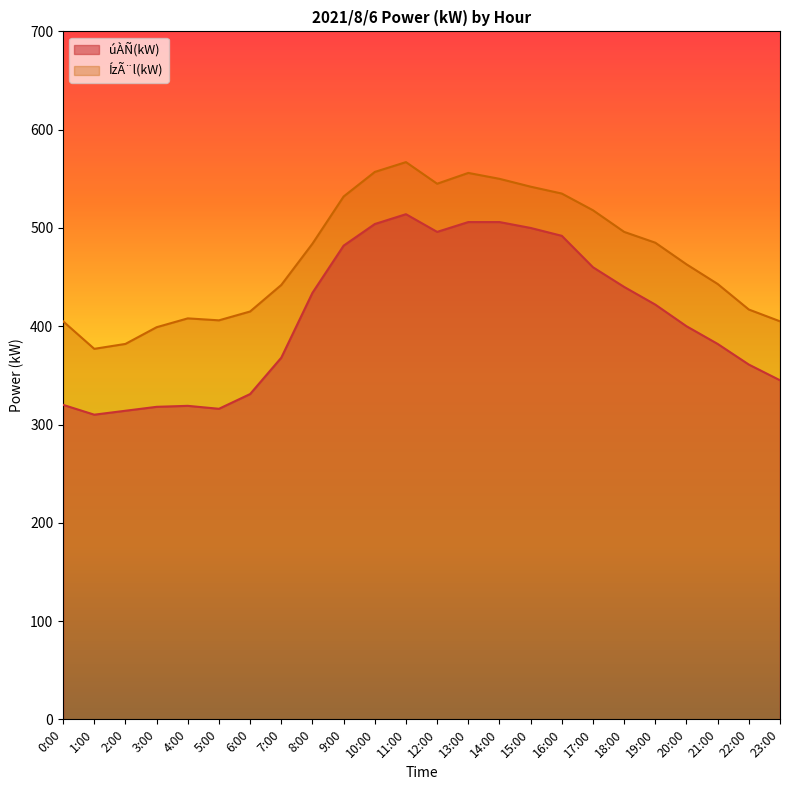

Is it true that ÍzÃ¨l(kW) equals 261 at 1:00?

False